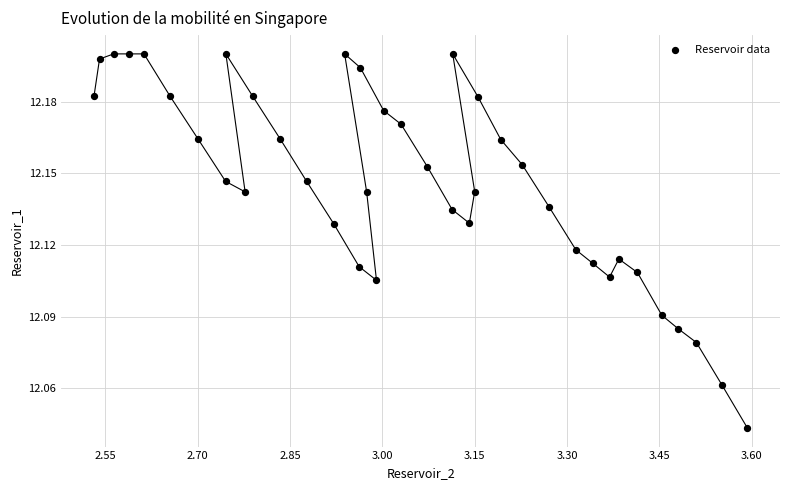

What is the range of X values (max minus min)?

1.1